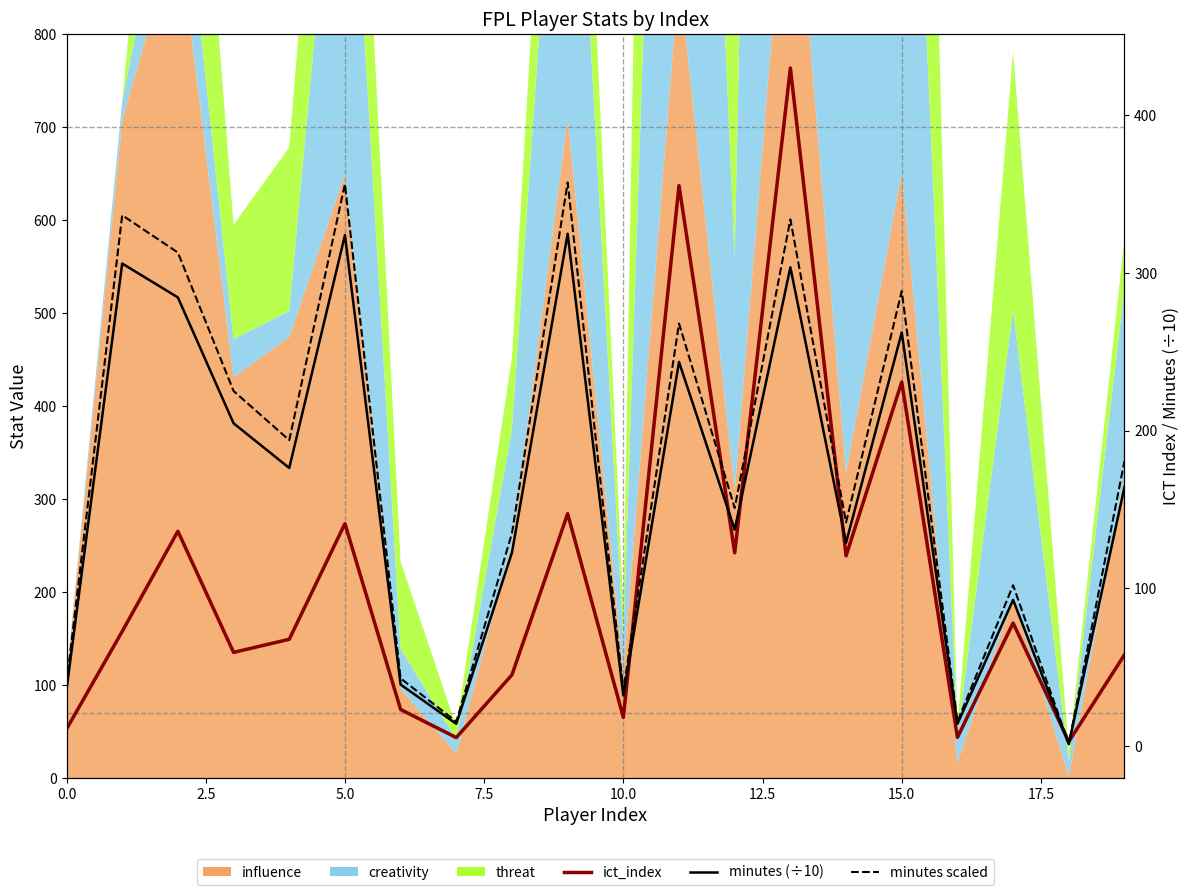

How many data points in minutes scaled are above 180?

10